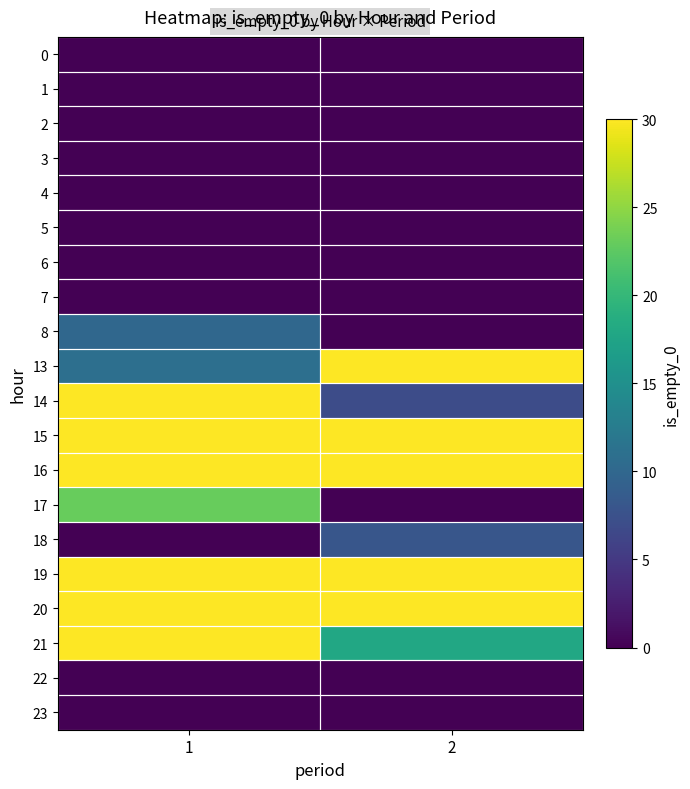

Which category has the lowest value across all series?

1